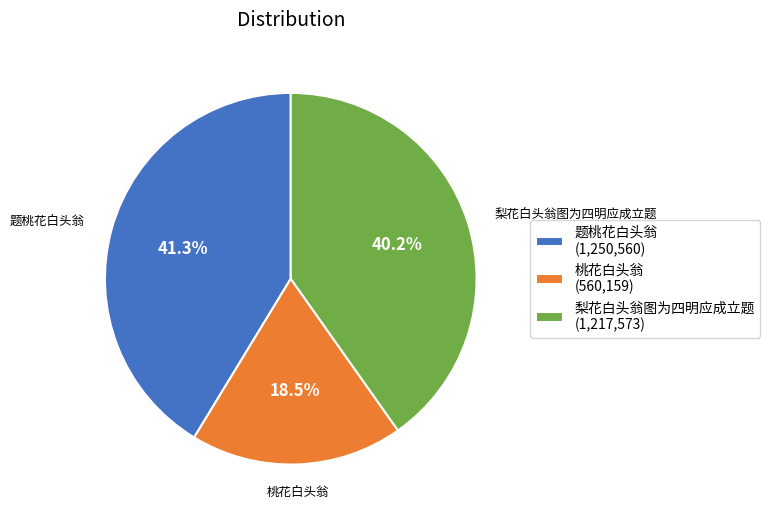

Is there a majority slice in this chart?

No